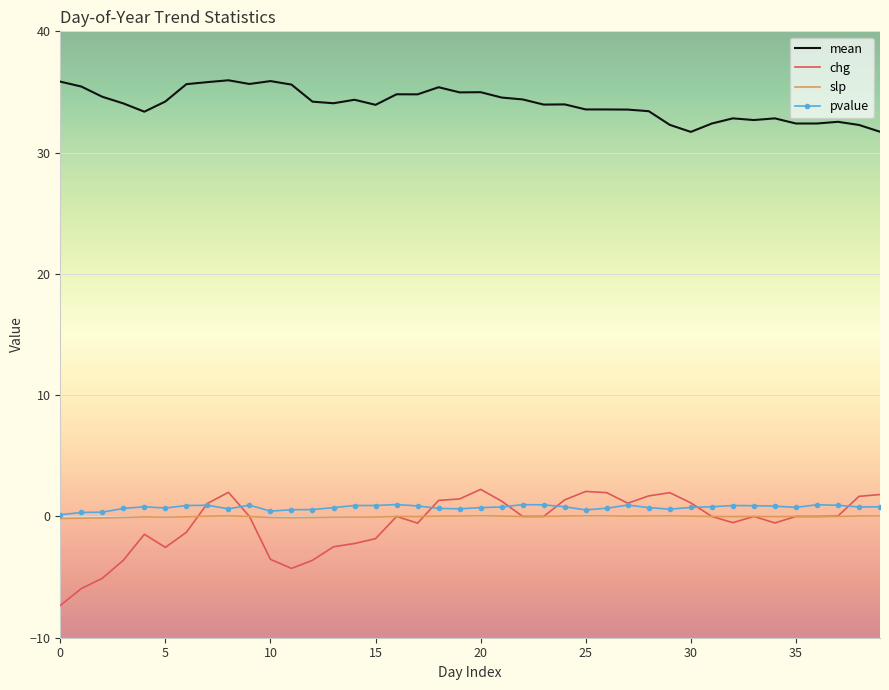

Which series has the largest total across all categories?

mean